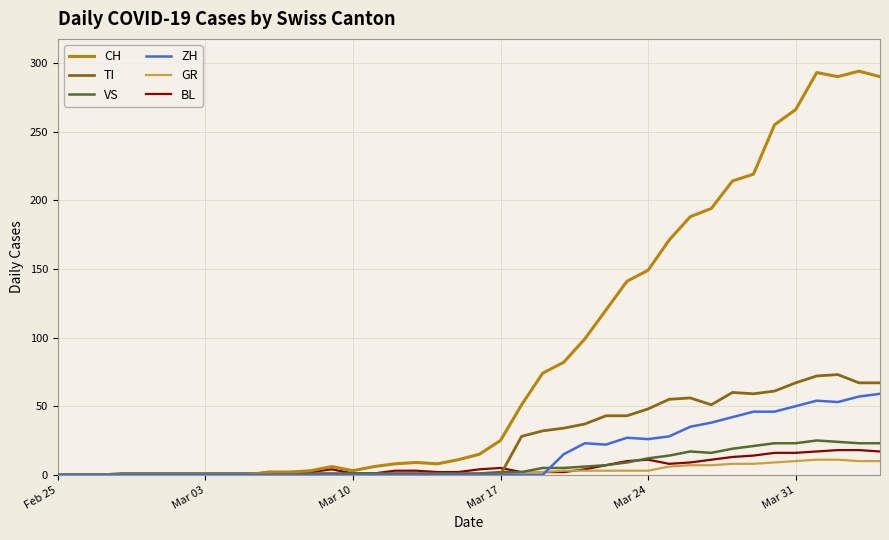

Which series has the widest spread of values?

CH